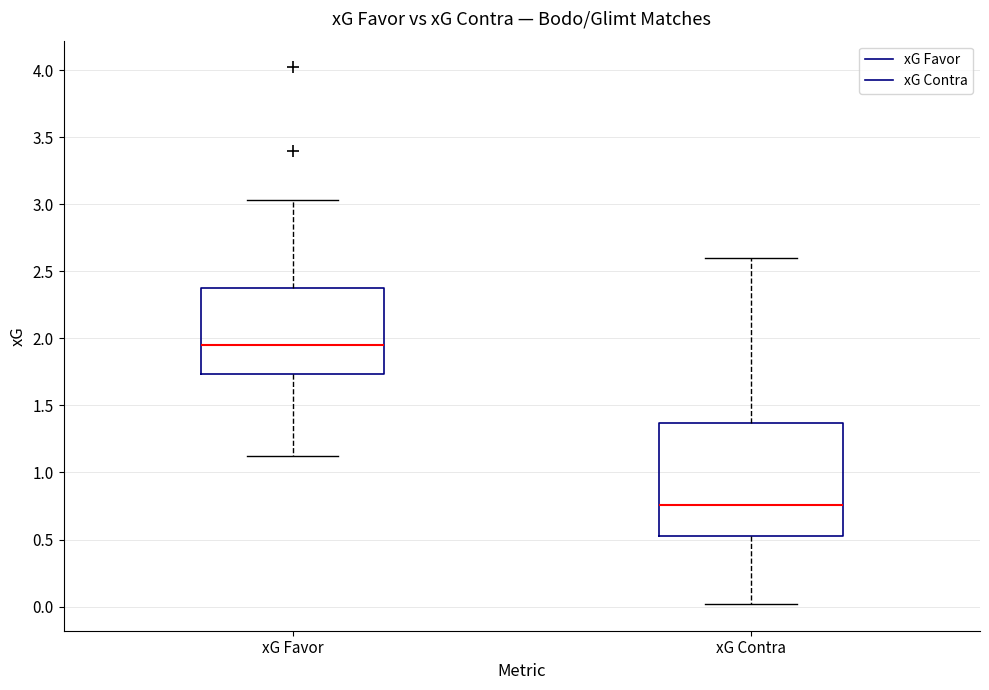

Reading left to right, read every box against the y-axis: the position of its median line, the range the box covers, and the ends of its whiskers. The values are not printed on the chart, so give them approximately, as read against the axis.

xG Favor: median 1.95, box 1.75 to 2.40, whiskers 1.10 to 3.05
xG Contra: median 0.75, box 0.55 to 1.35, whiskers 0.00 to 2.60